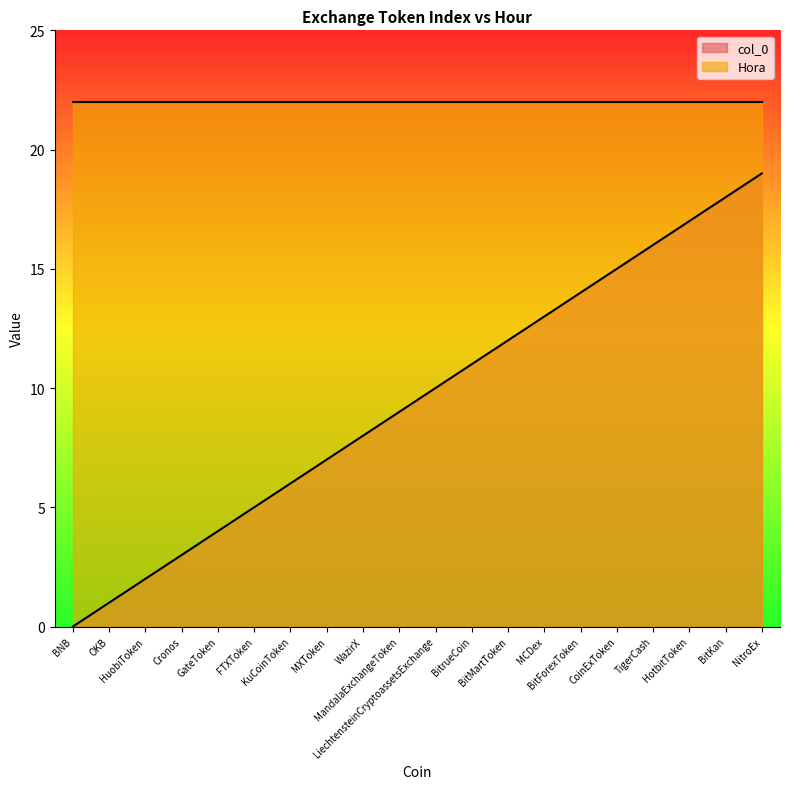

How many lines are shown in the chart?

2